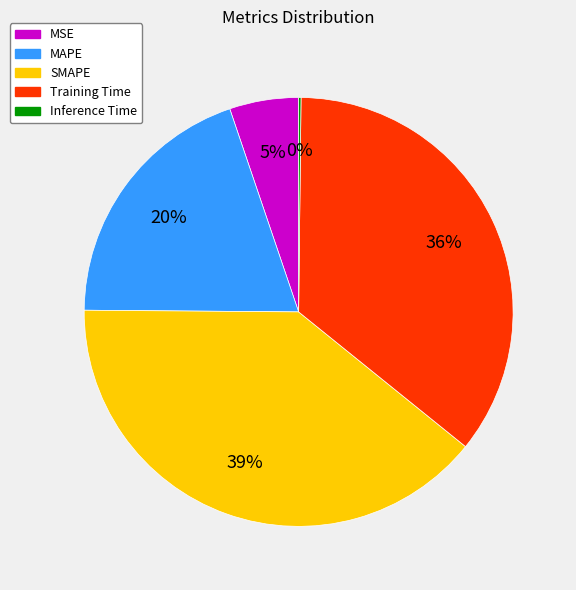

What is the largest slice in the pie chart?

SMAPE